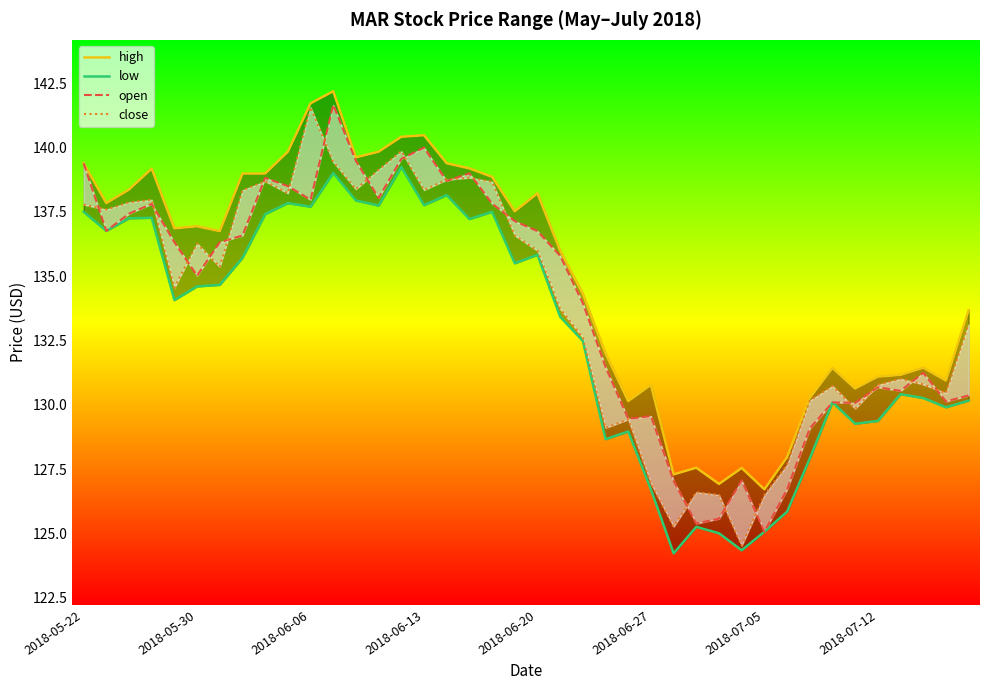

What is the difference between the open values at 18 and 26?

10.8